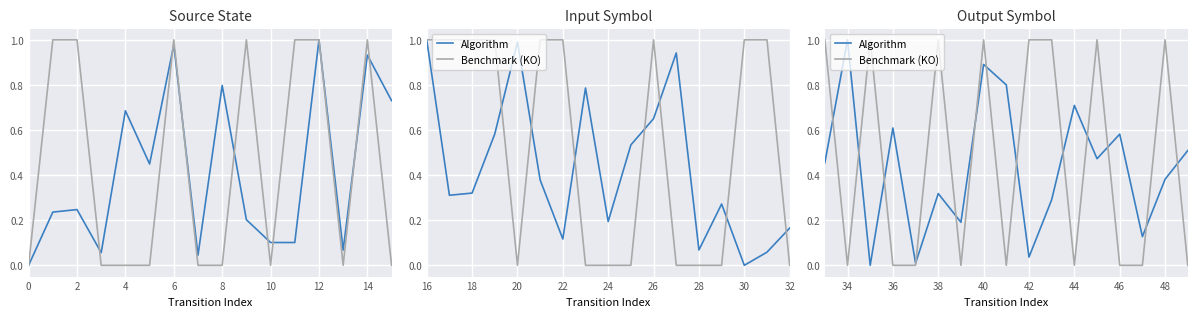

Is this an area chart (filled region under the line)?

No